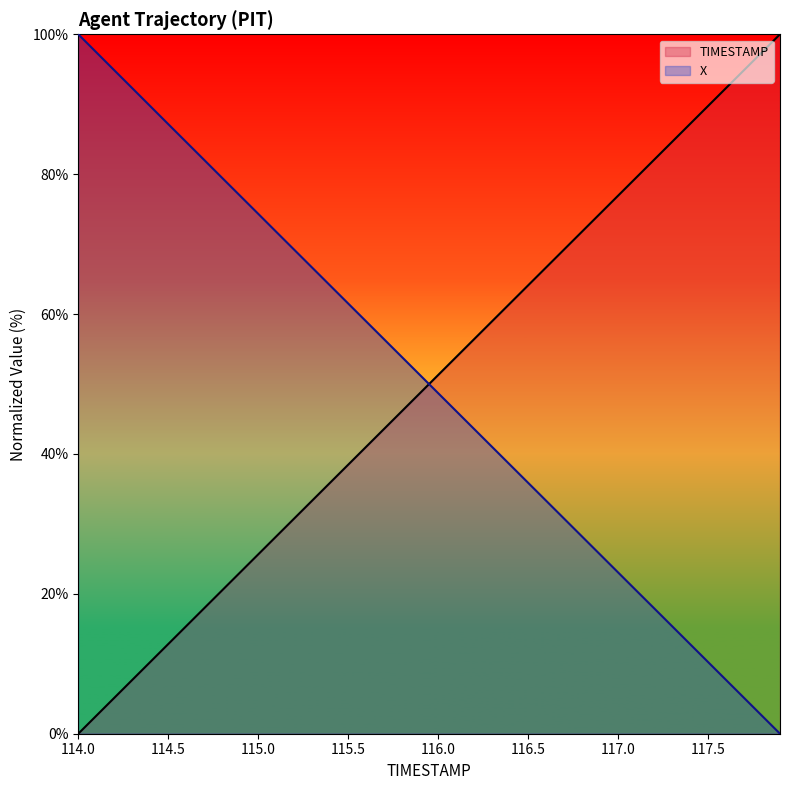

What is the difference between the maximum and minimum values in the TIMESTAMP series?

100.0